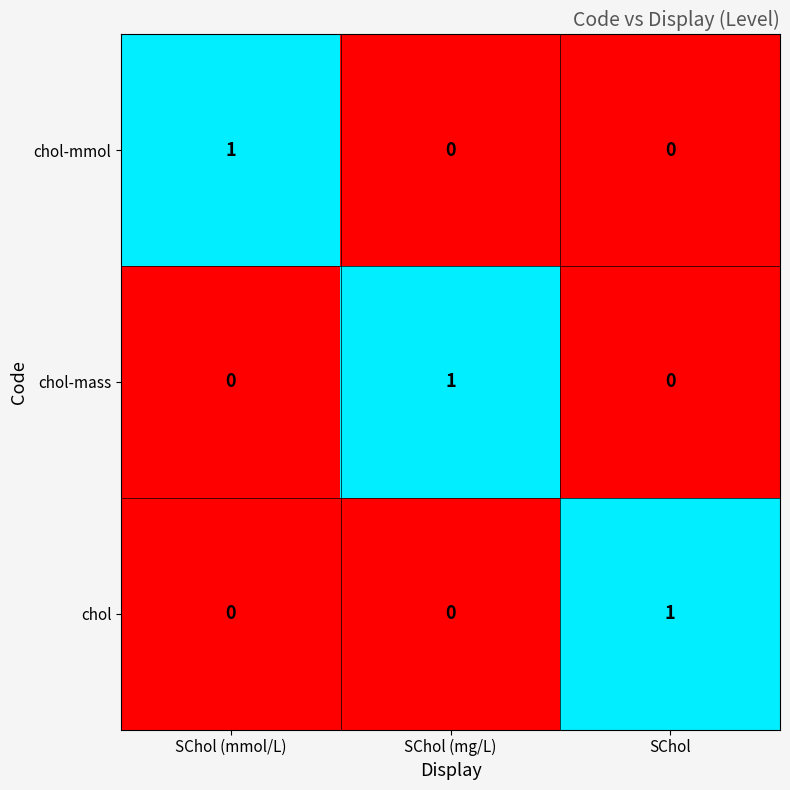

Count the chol values in the range 0 to 1.

3